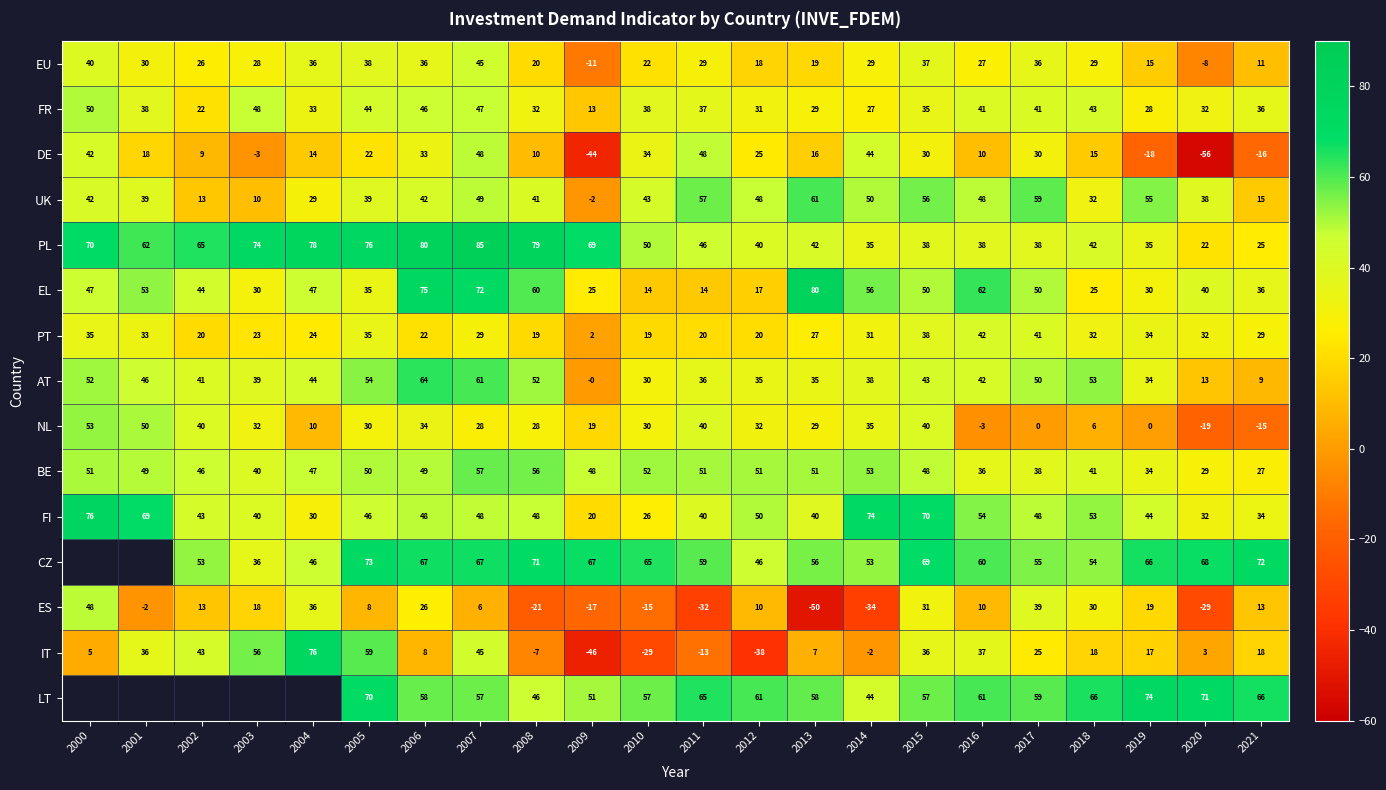

Is the value of DE at 2003 greater than the value of PT at 2010?

No